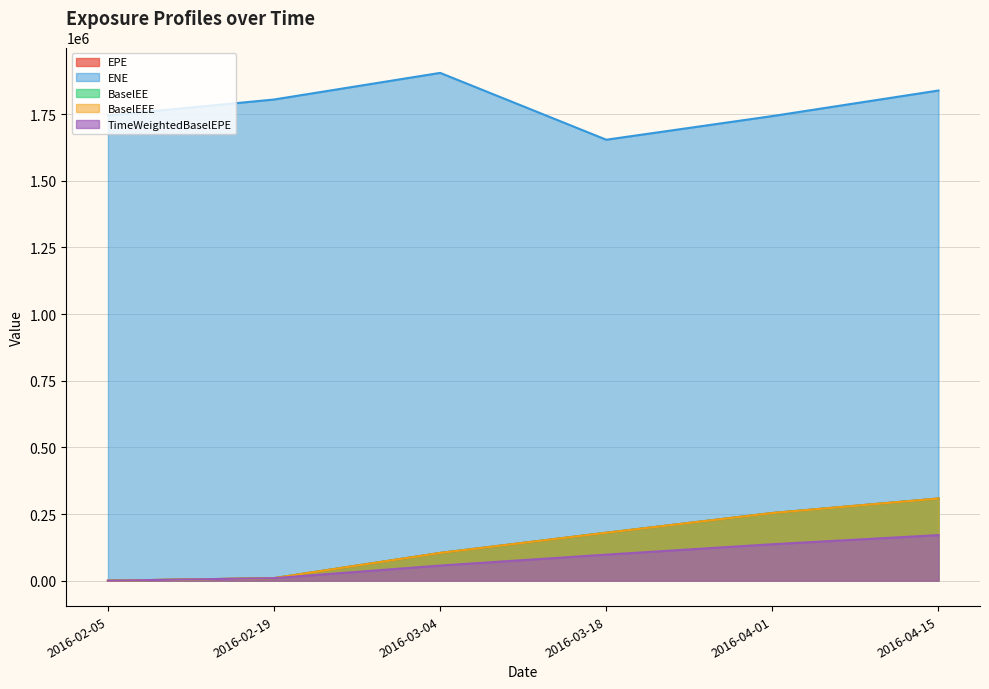

What is the label of the 1st point from the left?

2016-02-05